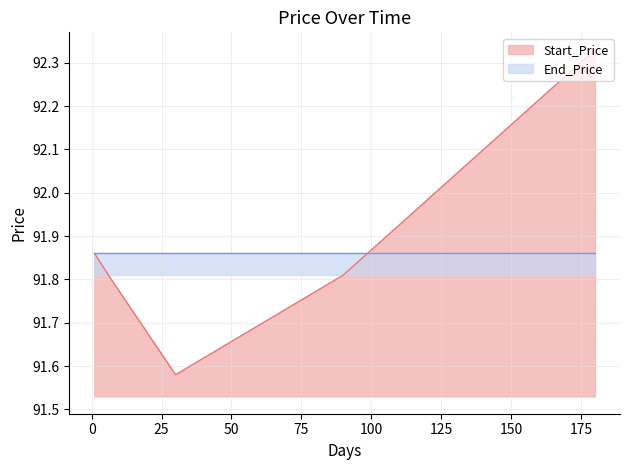

What is the difference between the maximum and minimum values?

0.8